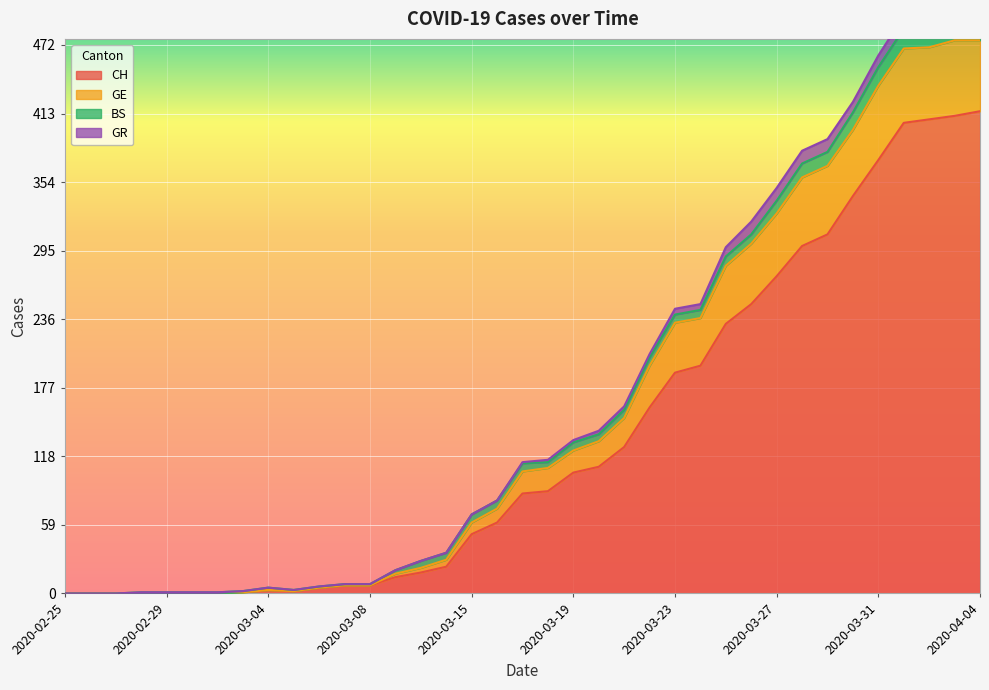

The value of CH at 2020-03-15 is 89. True or false?

False